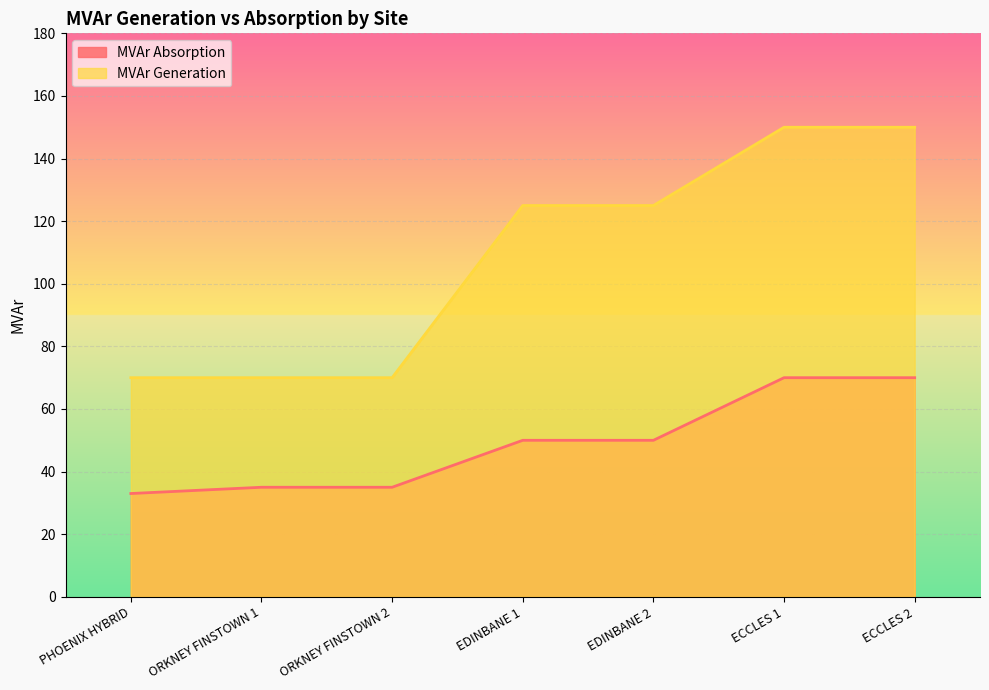

Rank the series by their maximum value, from highest to lowest.

MVAr Generation, MVAr Absorption